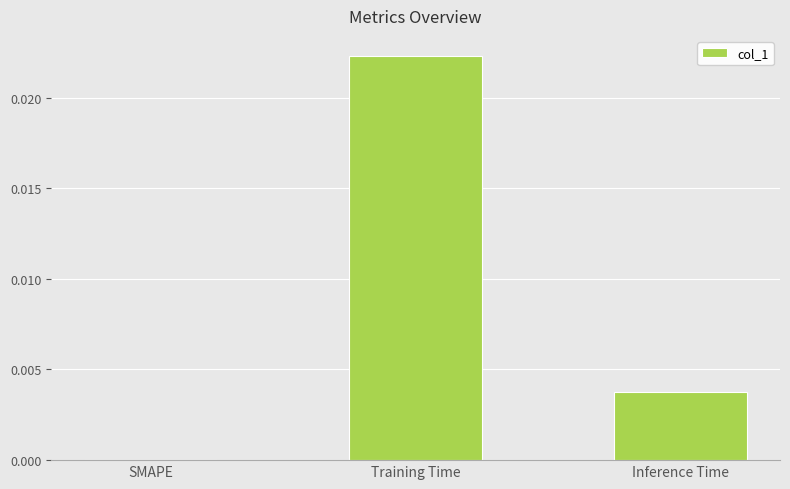

True or false: the data shows 0.0 at Inference Time.

True